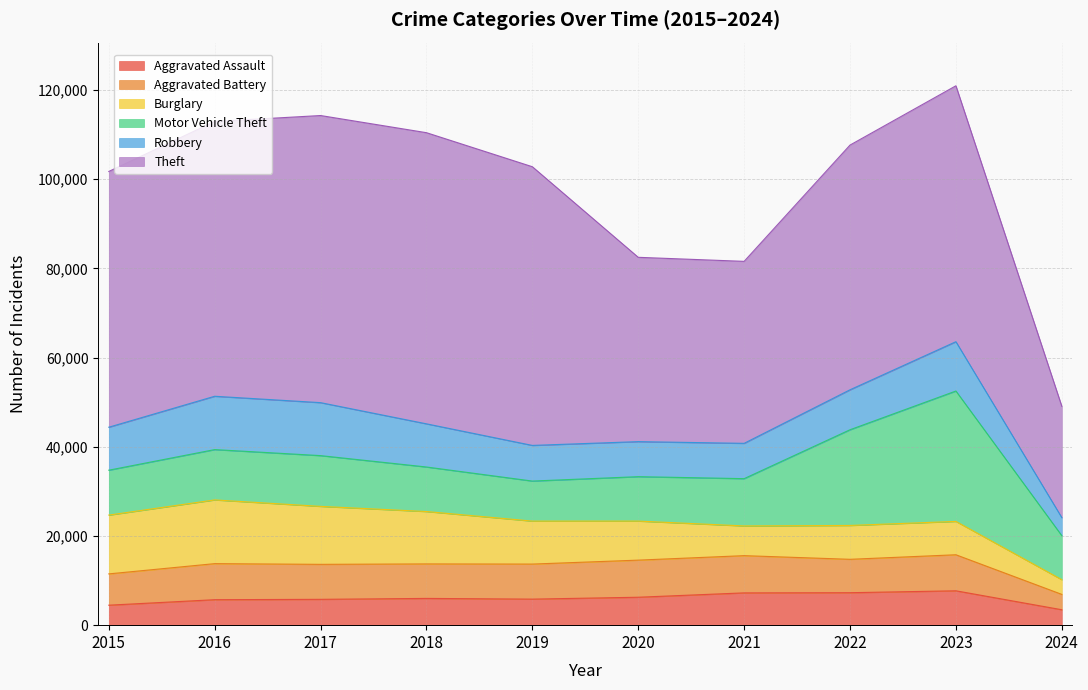

Is it true that Burglary equals 13959 at 2020?

False